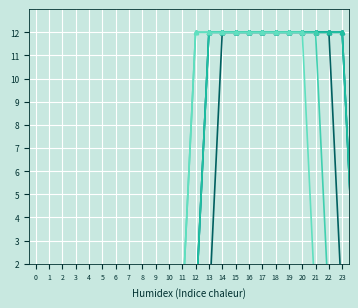

Which series has the largest total across all categories?

col_11